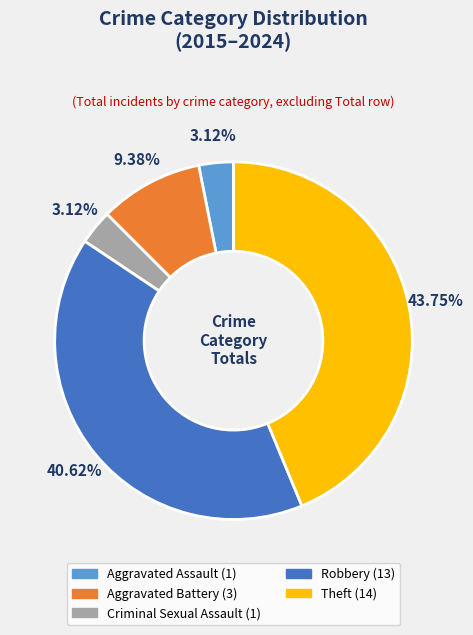

How many slices are in this pie chart?

5